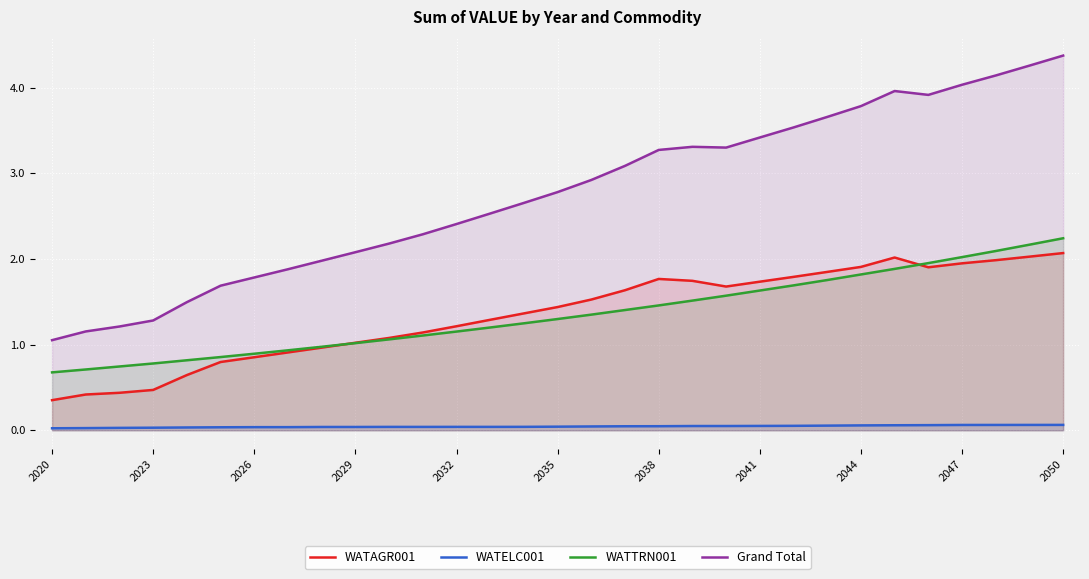

The value of WATTRN001 at 2026 is 0.5. True or false?

False